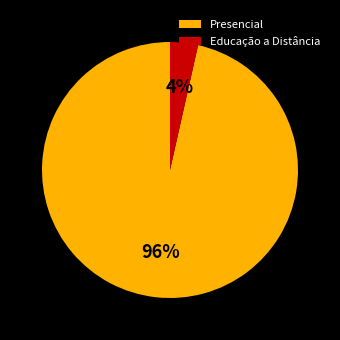

Between Educação a Distância and Presencial, which is larger?

Presencial